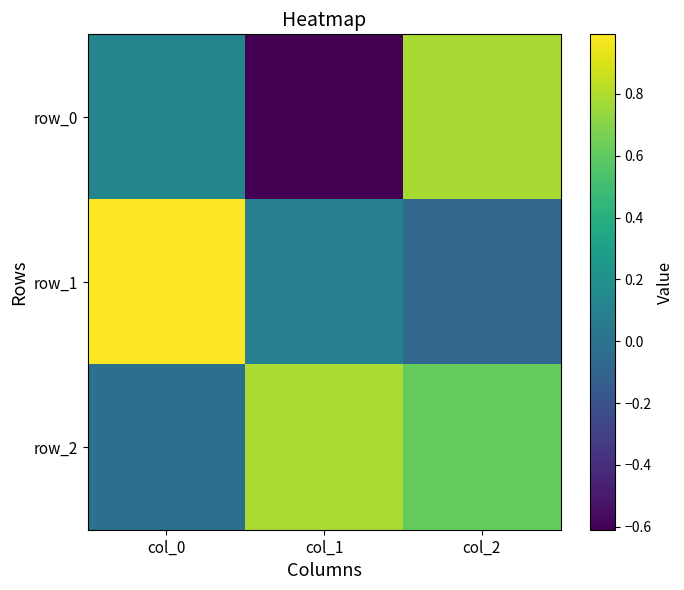

How many positive values does the row_1 series have?

2